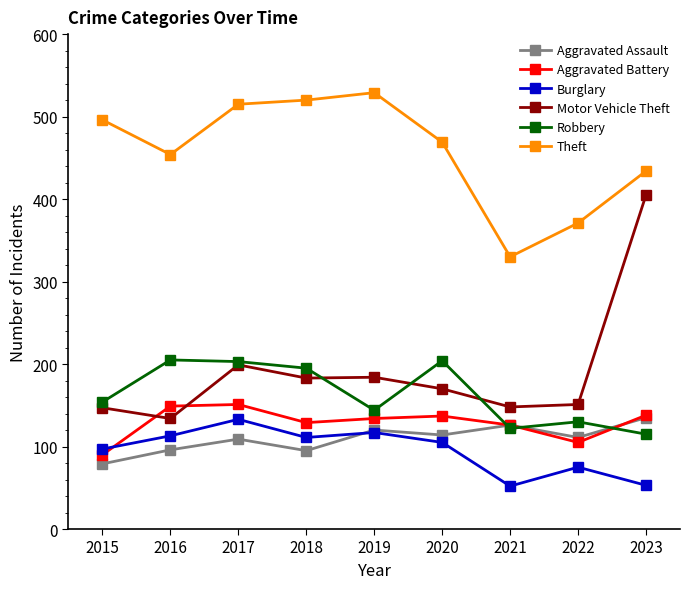

What is the average value of the Aggravated Assault series?

109